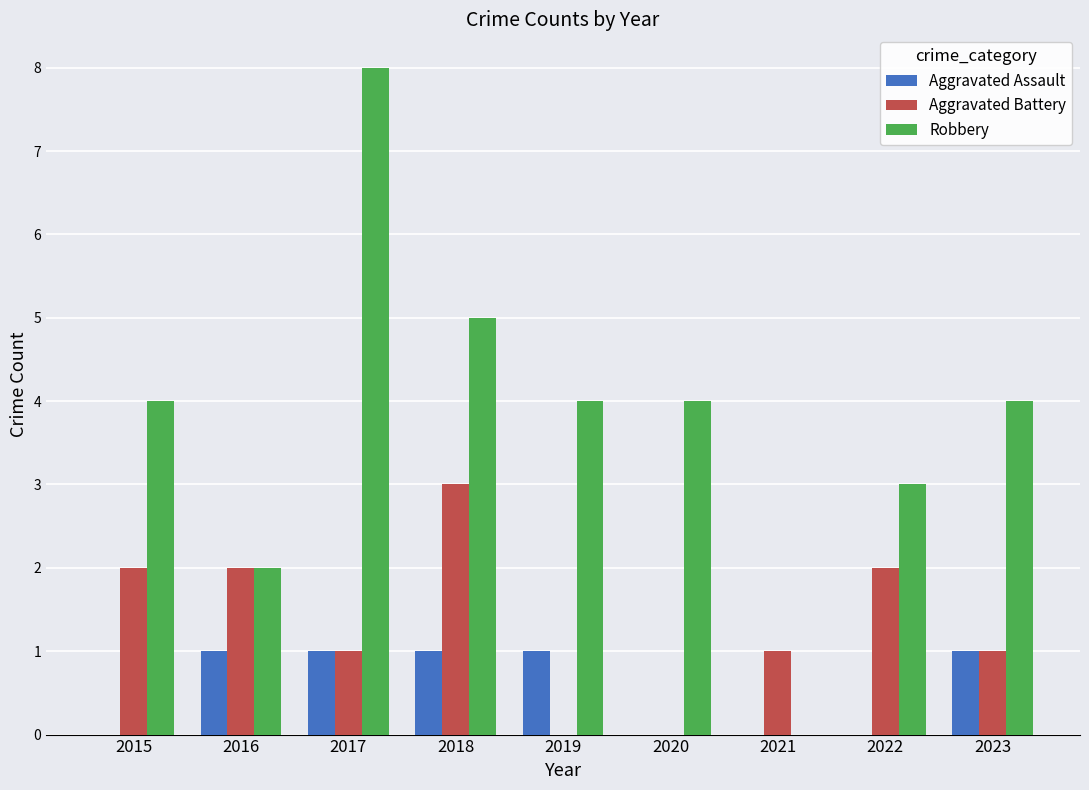

Reading right to left, extract all data points from this chart.

Aggravated Assault: 2023=1	2022=0	2021=0	2020=0	2019=1	2018=1	2017=1	2016=1	2015=0
Aggravated Battery: 2023=1	2022=2	2021=1	2020=0	2019=0	2018=3	2017=1	2016=2	2015=2
Robbery: 2023=4	2022=3	2021=0	2020=4	2019=4	2018=5	2017=8	2016=2	2015=4